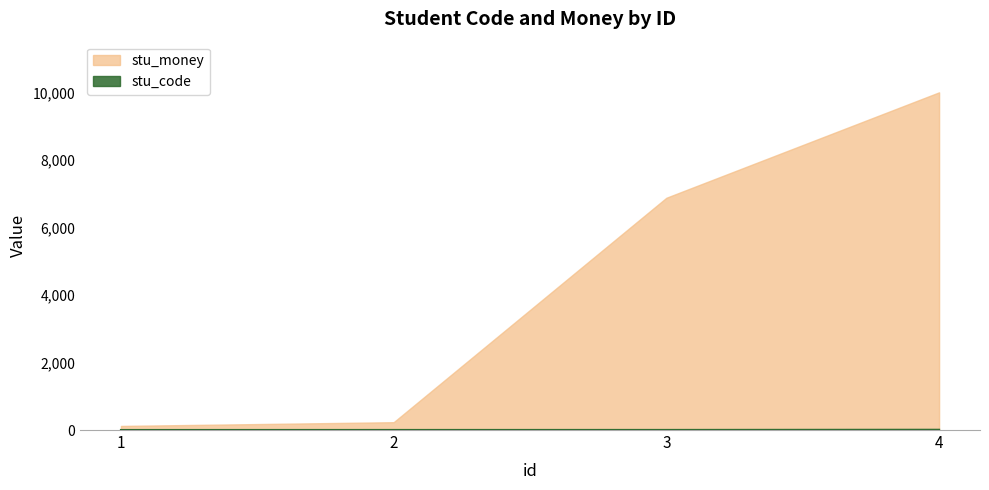

How many distinct data groups are displayed?

2